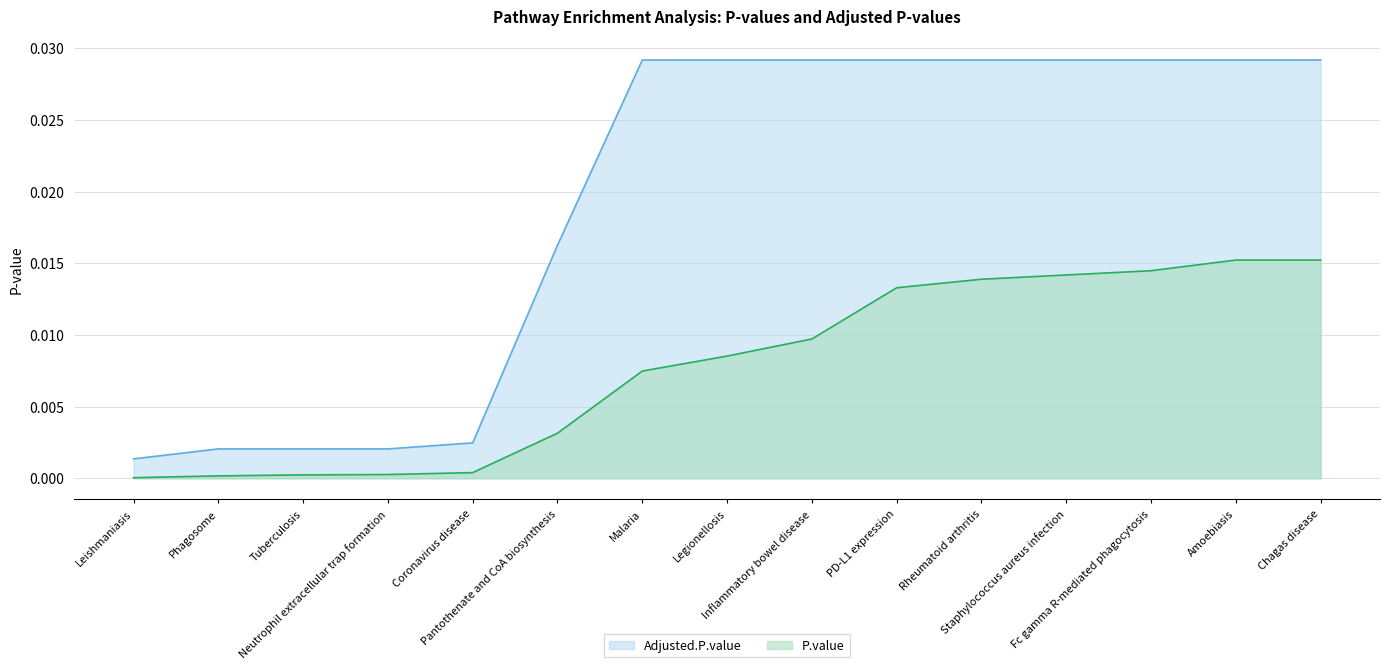

Which series has the largest total across all categories?

Adjusted.P.value